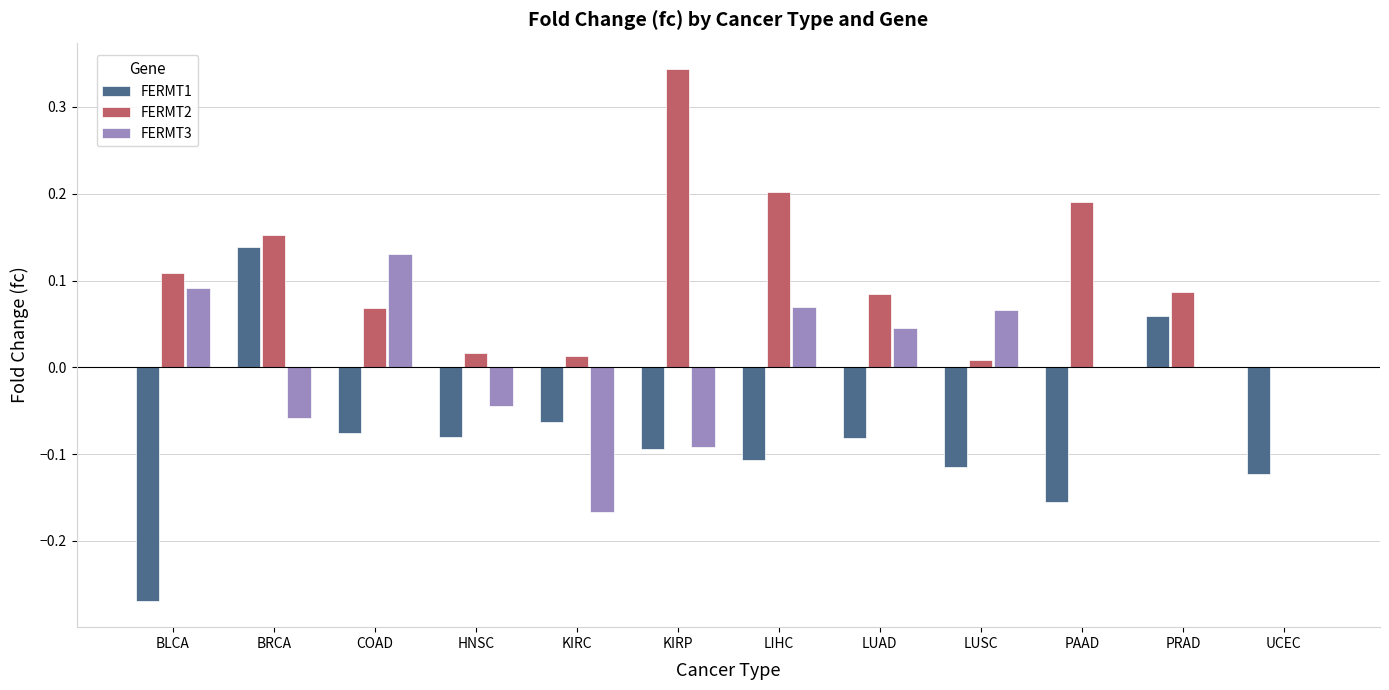

The value of FERMT3 at UCEC is 0.0. True or false?

True